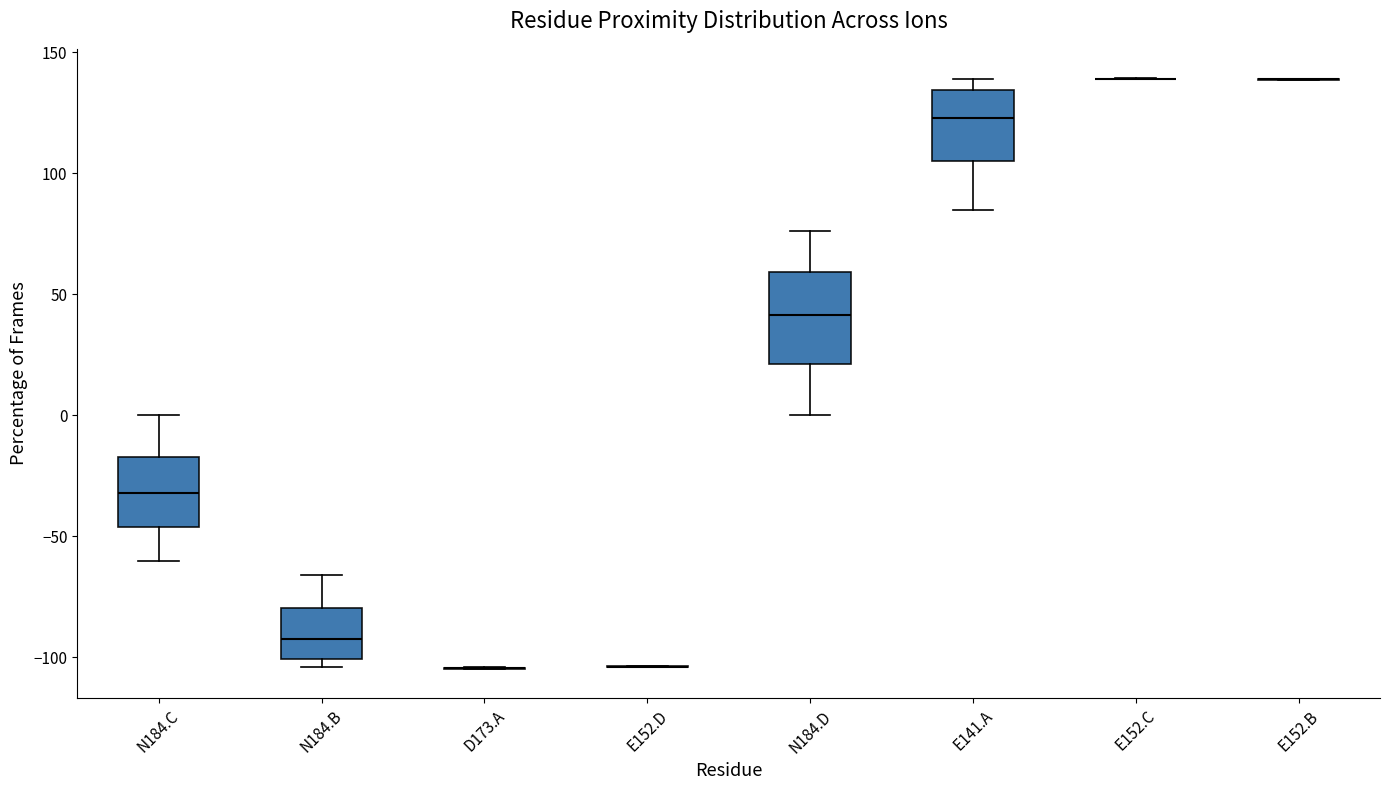

Reading left to right, read every box against the y-axis: the position of its median line, the range the box covers, and the ends of its whiskers. The values are not printed on the chart, so give them approximately, as read against the axis.

N184.C: median -30, box -45 to -15, whiskers -60 to 0
N184.B: median -95, box -100 to -80, whiskers -105 to -65
D173.A: box collapsed to a line at -105, whiskers -105 to -105
E152.D: box collapsed to a line at -105, whiskers -105 to -105
N184.D: median 40, box 20 to 60, whiskers 0 to 75
E141.A: median 125, box 105 to 135, whiskers 85 to 140
E152.C: box collapsed to a line at 140, whiskers 140 to 140
E152.B: box collapsed to a line at 140, whiskers 140 to 140